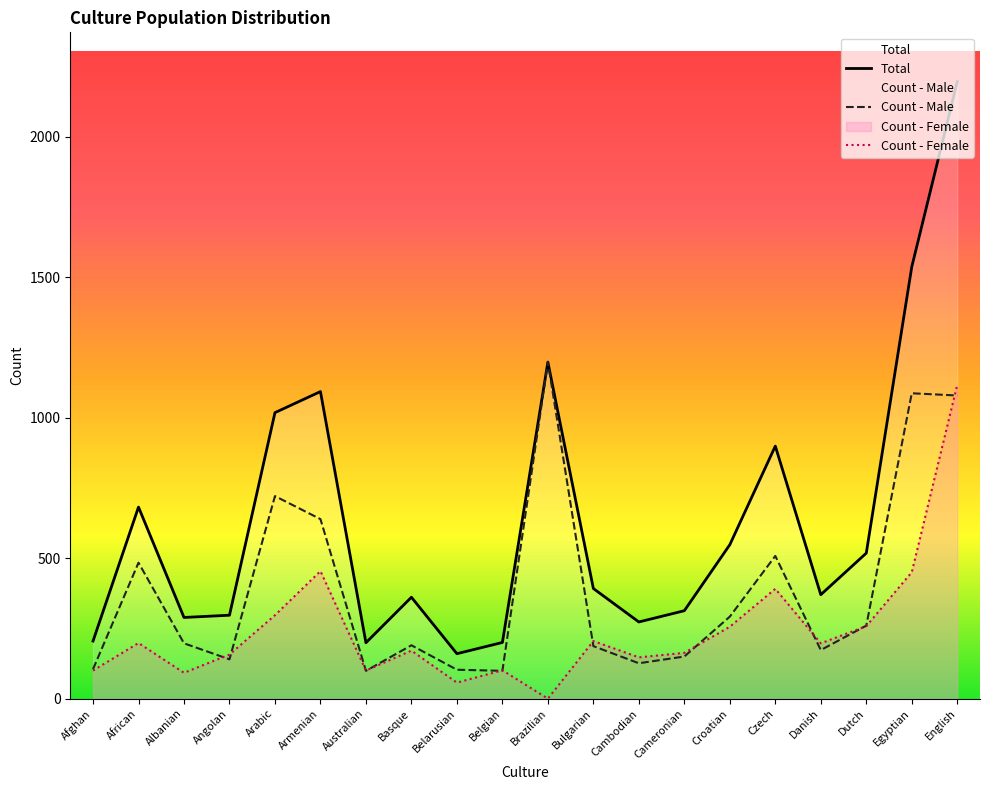

What is the average value of the Count - Female series?

246